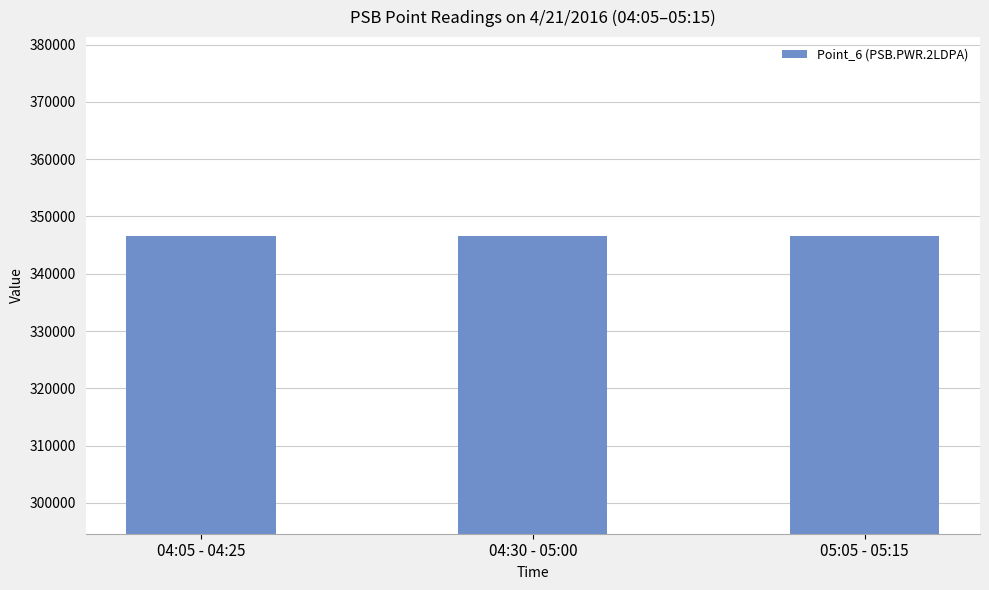

Are the bars grouped side by side (vs. stacked)?

No